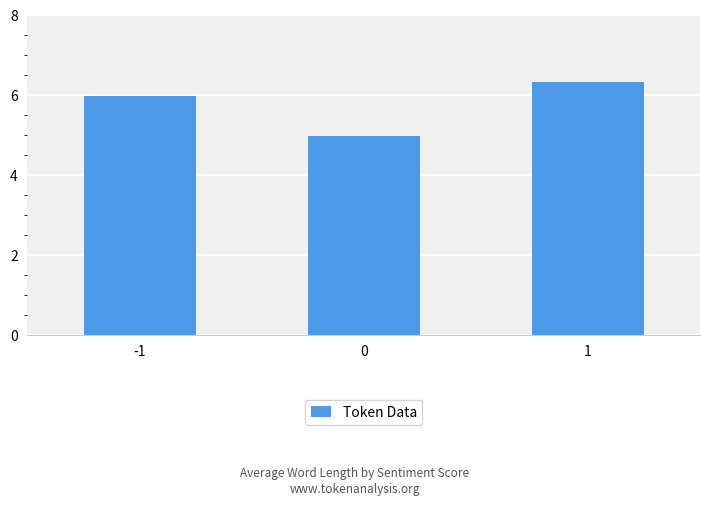

What is the difference between the maximum and minimum values?

1.3